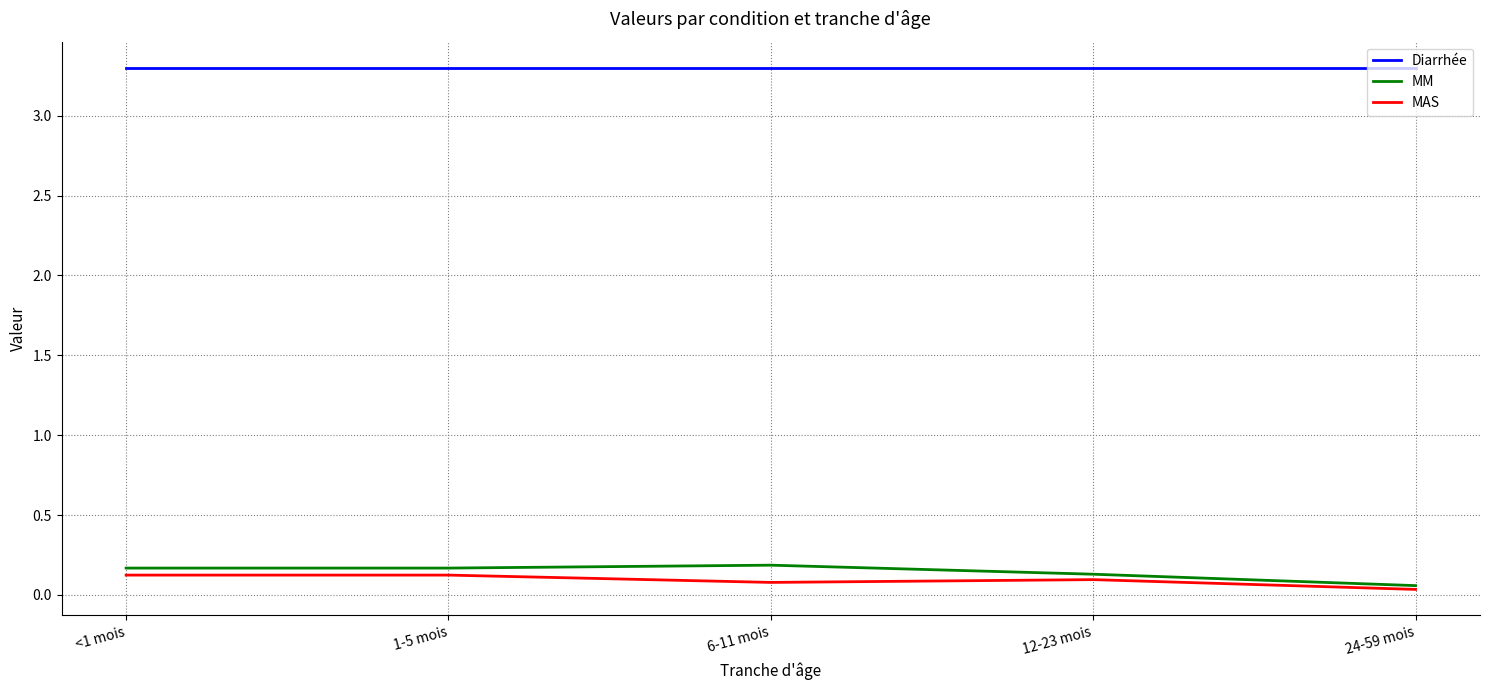

What value does the Diarrhée series have at 12-23 mois?

3.3